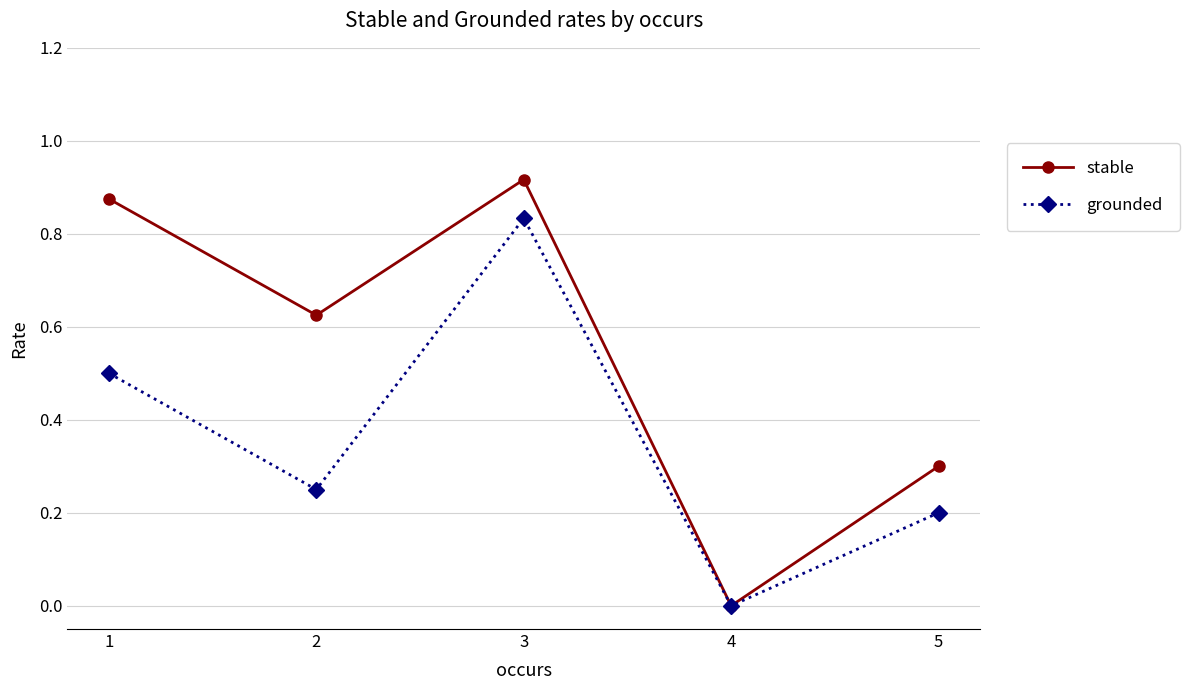

What are all the series names shown in the legend?

stable, grounded